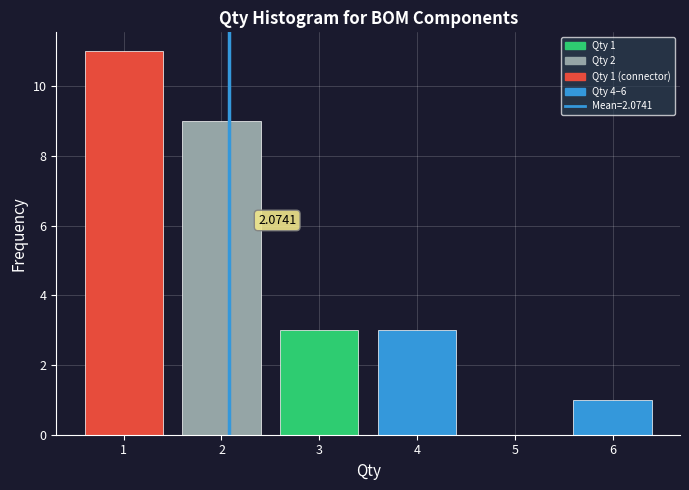

Over which range of the x-axis is the bar tallest?

0.5 to 1.5